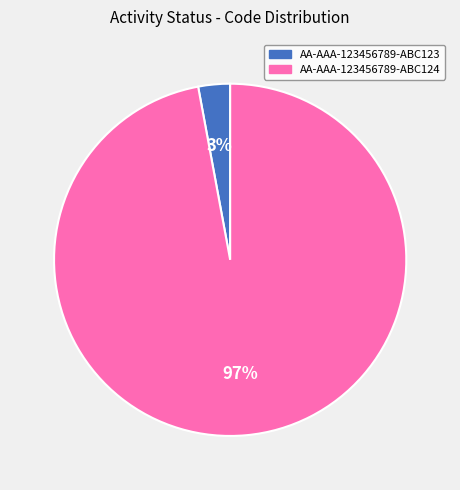

Do AA-AAA-123456789-ABC123 and AA-AAA-123456789-ABC124 together represent more than half of the pie?

Yes